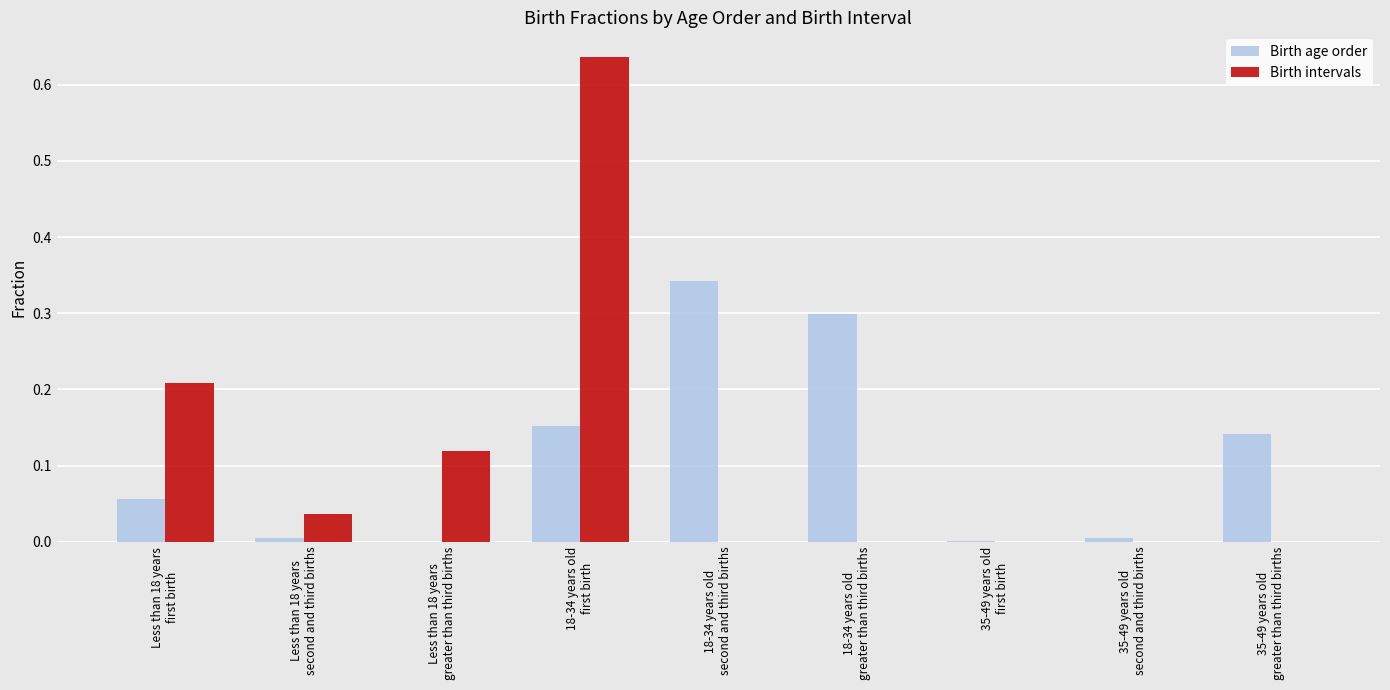

What is the sum of all Birth age order values?

1.0